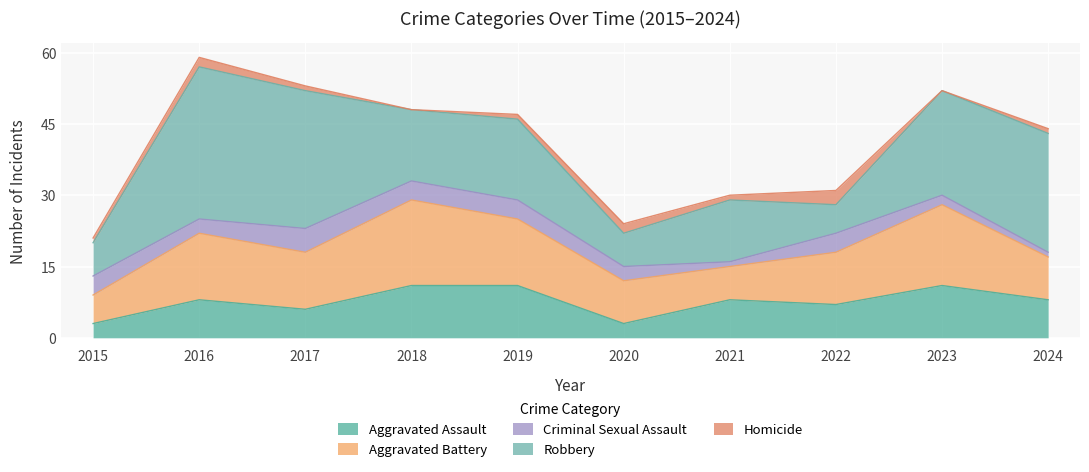

How many series are shown in this chart?

5